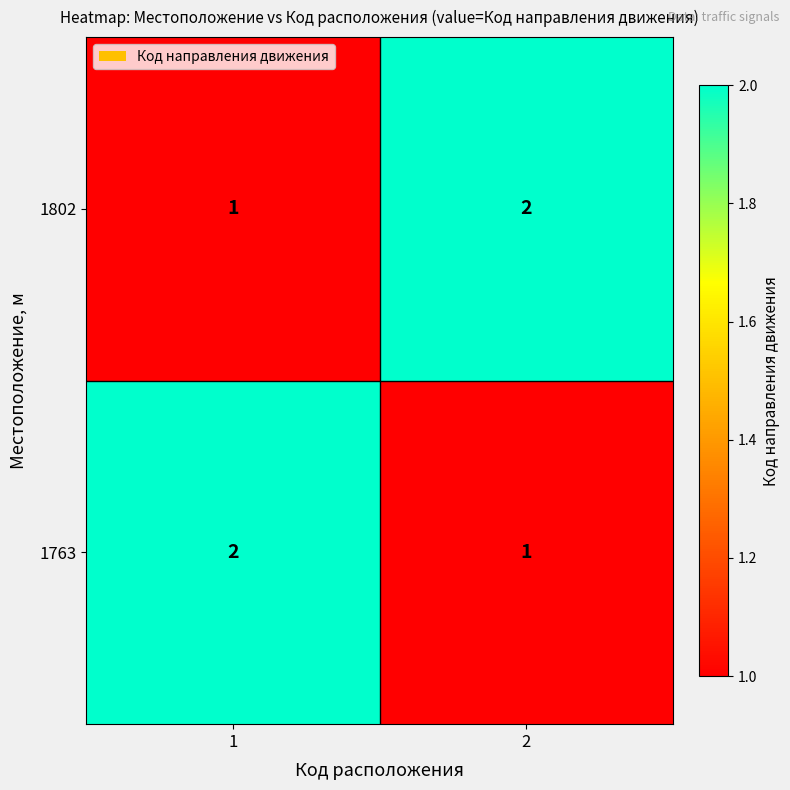

What is the sum of the 1802 values at 1 and 2?

3